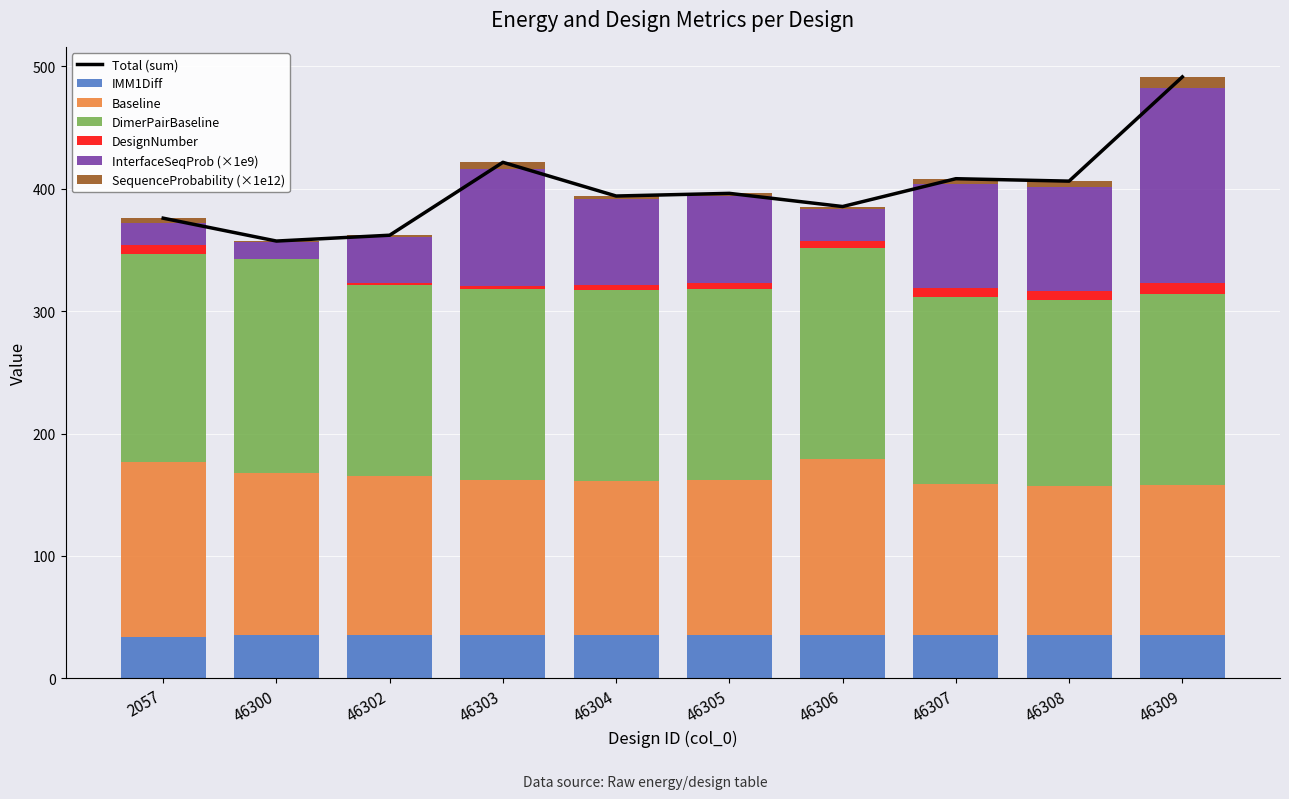

Reading left to right, what are all the values shown in this chart?

IMM1Diff: 34.2	35.7	35.7	35.7	35.7	35.7	35.7	35.7	35.6	35.7
Baseline: 142.6	132.3	129.6	126.3	125.6	126.2	143.4	123.1	121.7	122.6
DimerPairBaseline: 170.0	174.5	155.7	155.8	155.6	156.2	172.1	152.8	151.3	155.8
DesignNumber: 7.0	0.0	2.0	3.0	4.0	5.0	6.0	7.0	8.0	9.0
InterfaceSequenceProbability: 18.5	14.2	37.7	95.5	70.8	70.8	26.4	84.9	84.9	159.2
SequenceProbability: 3.5	0.5	1.2	5.1	2.3	2.3	1.7	4.5	4.5	8.9